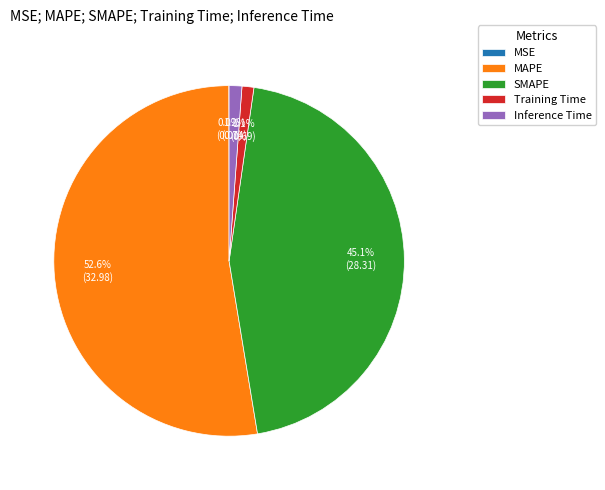

Is there any slice that represents more than half of the pie?

Yes